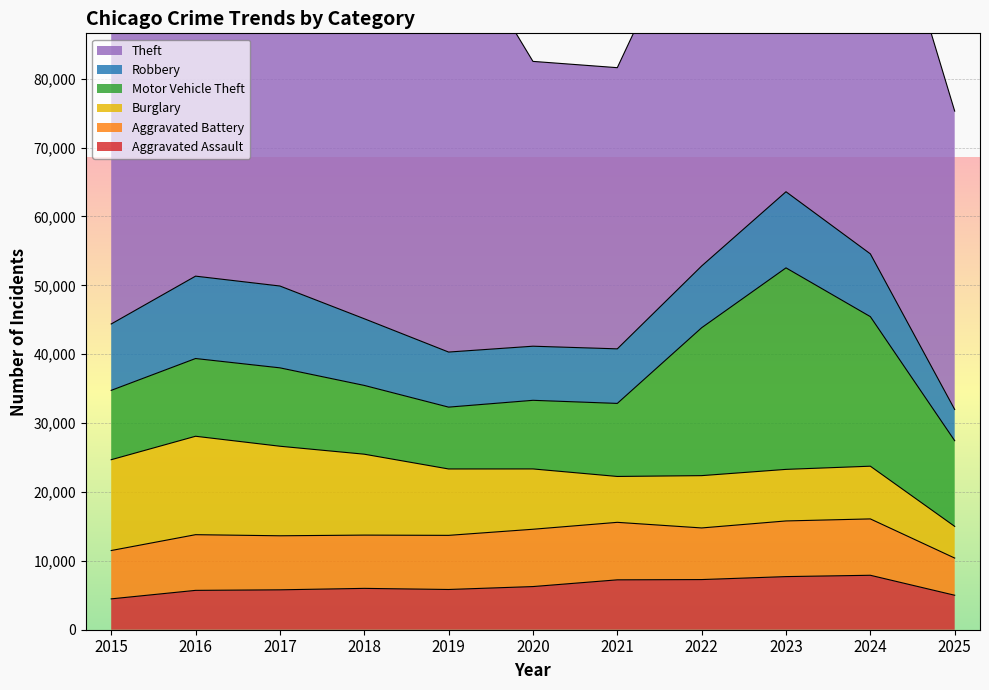

How many data points in Aggravated Battery are less than 7858?

5